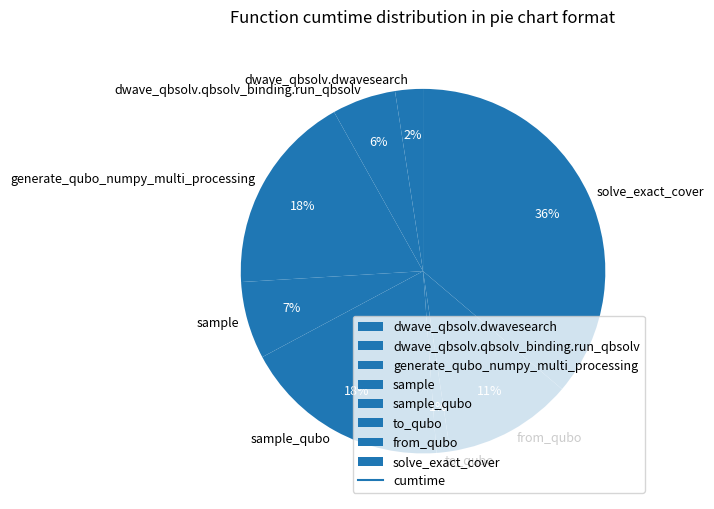

Is there a majority slice in this chart?

No